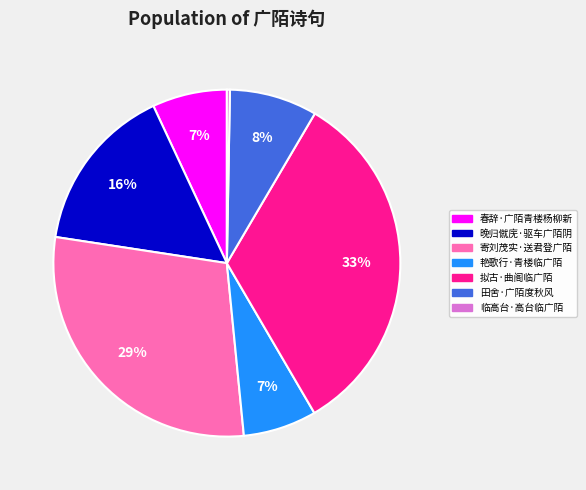

Which slice is the smallest?

临高台·高台临广陌